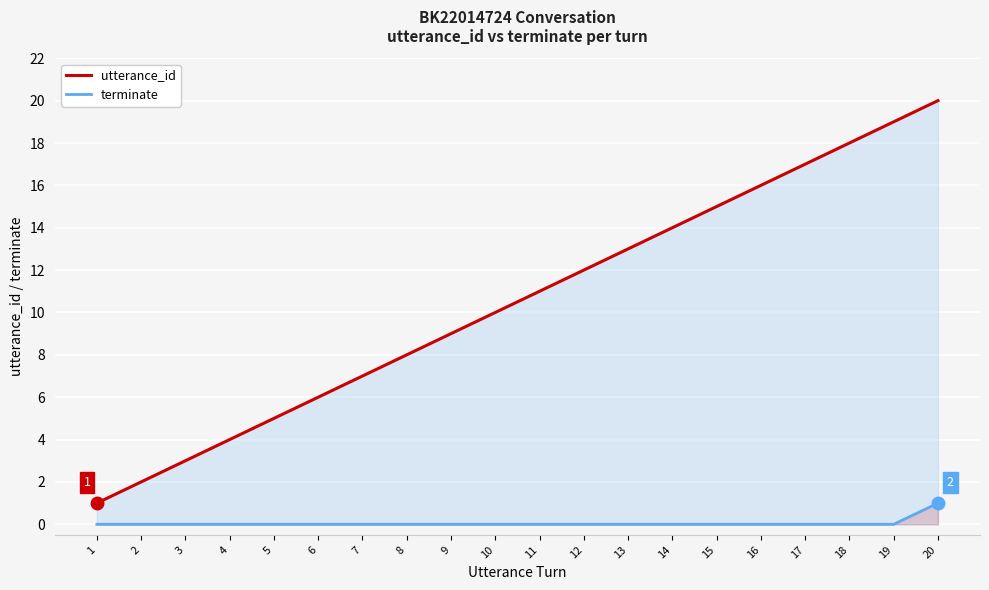

What is the value of the utterance_id point at the 16th from the left?

16